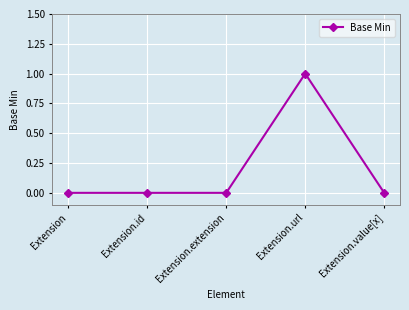

What is the label of the 5th point from the right?

Extension